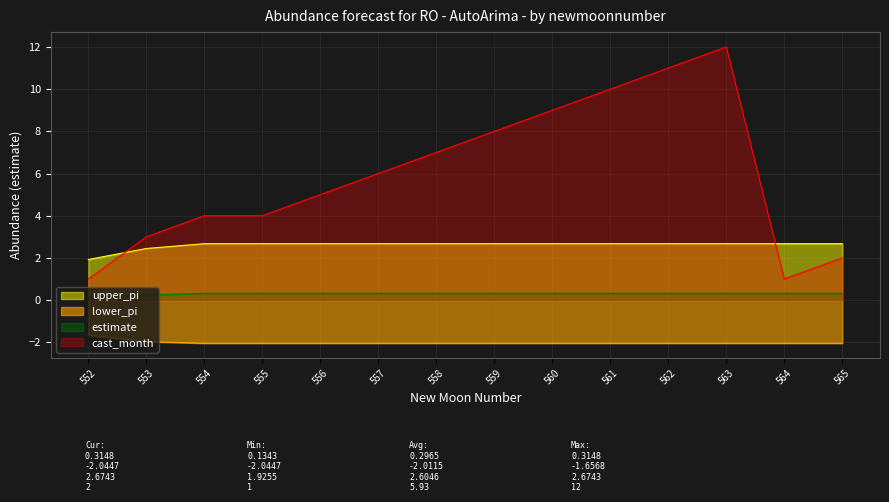

What is the difference between the maximum and minimum values in the cast_month series?

11.0